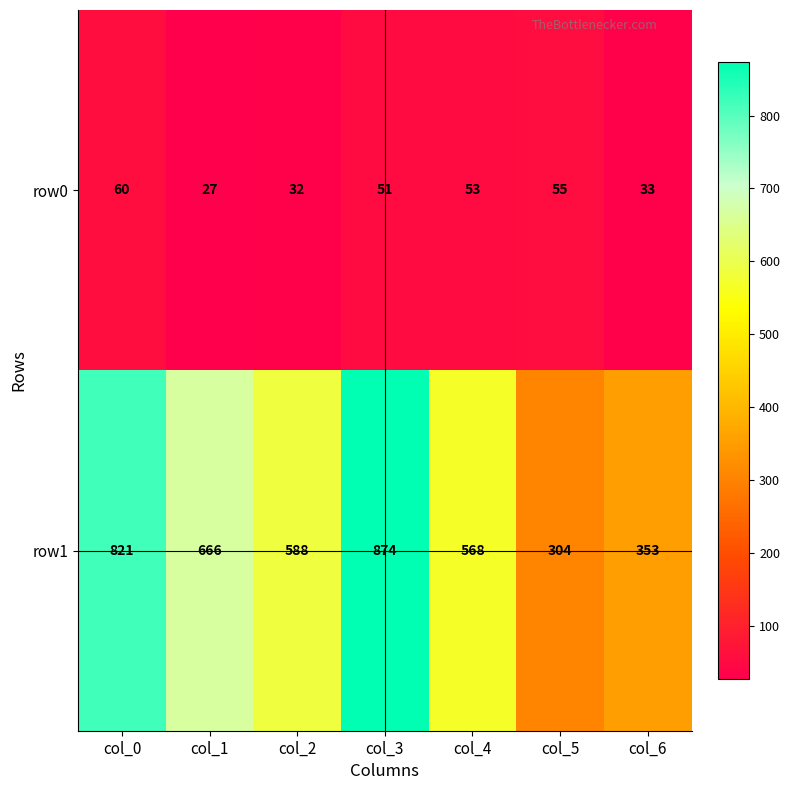

List the series in order of their overall mean, lowest first.

row0, row1